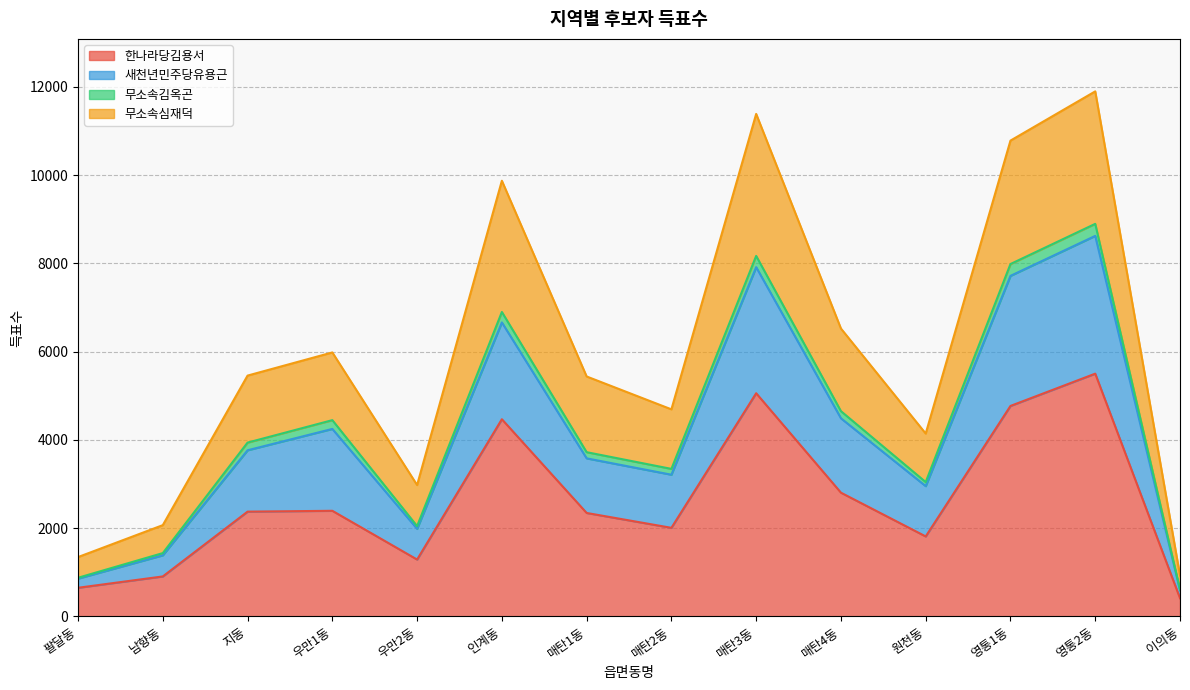

At which category does the chart reach its peak across all series?

영통2동